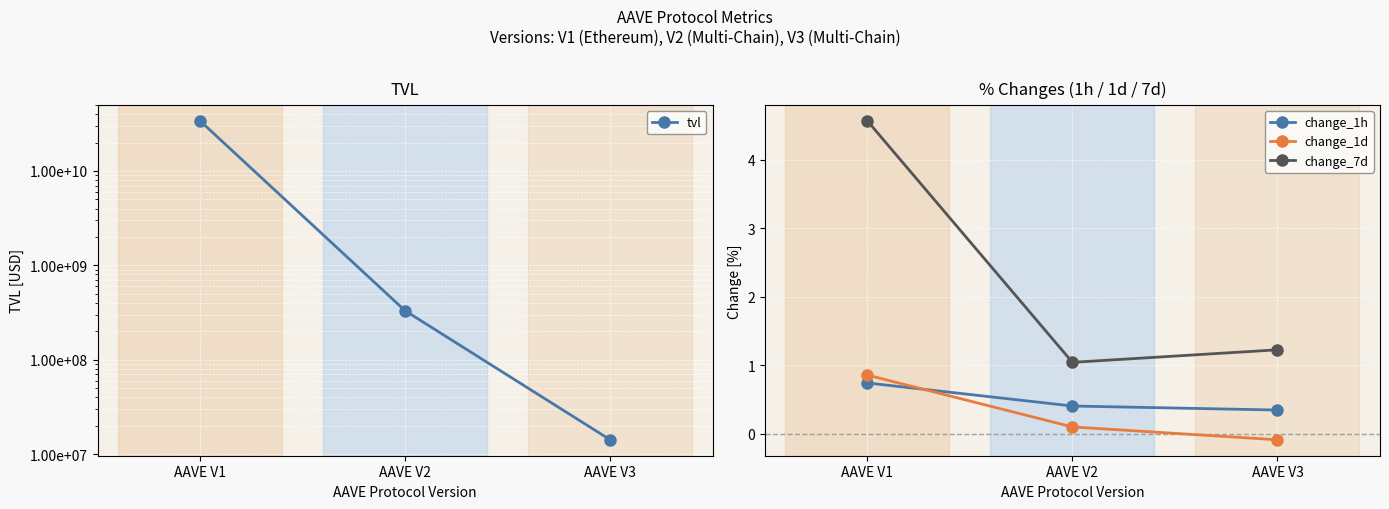

What is the difference between the change_7d values at AAVE V3 and AAVE V1?

3.3